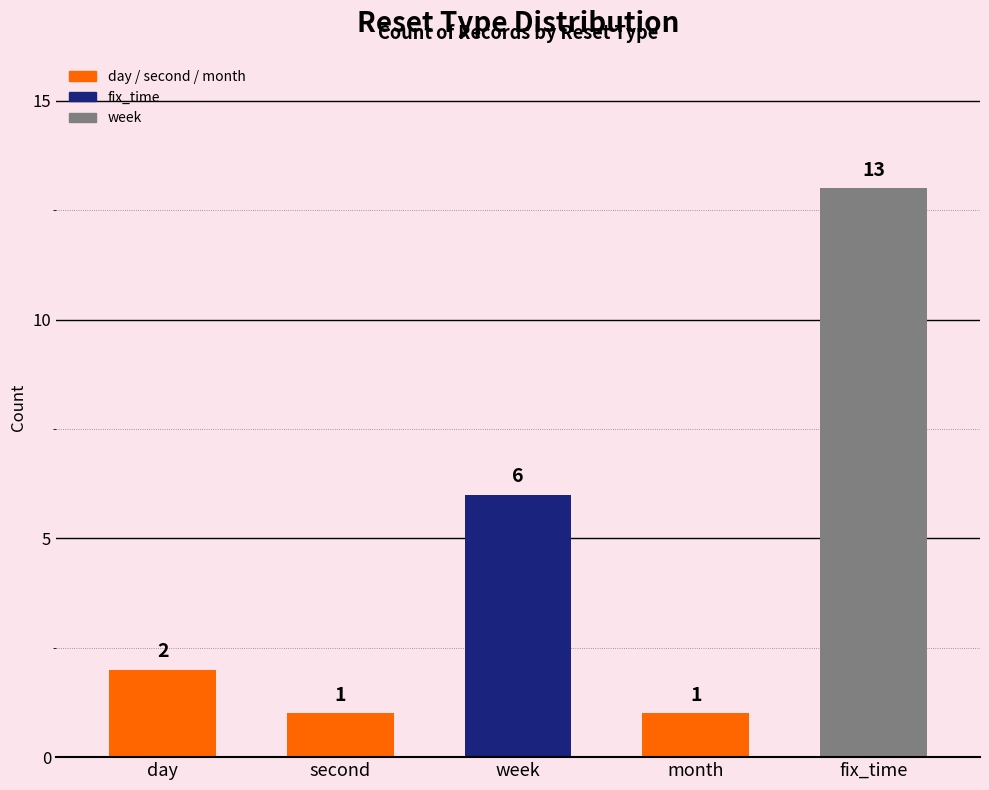

What is the average value?

5